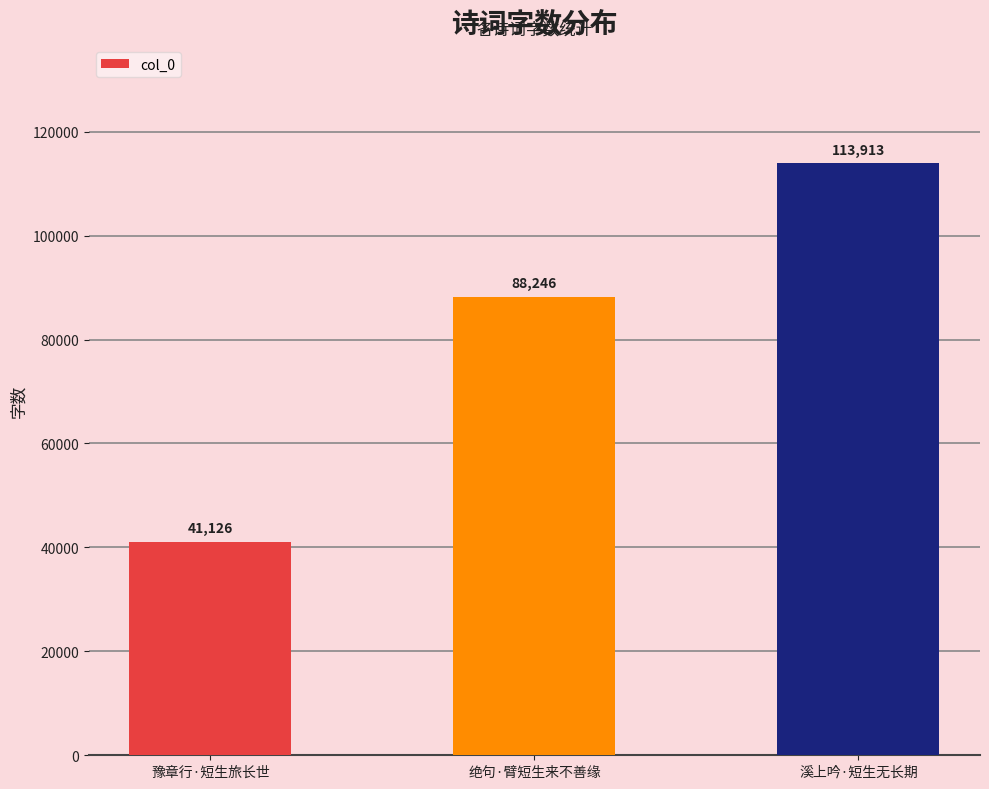

Reading left to right, list all the values displayed in this chart.

41126	88246	113913